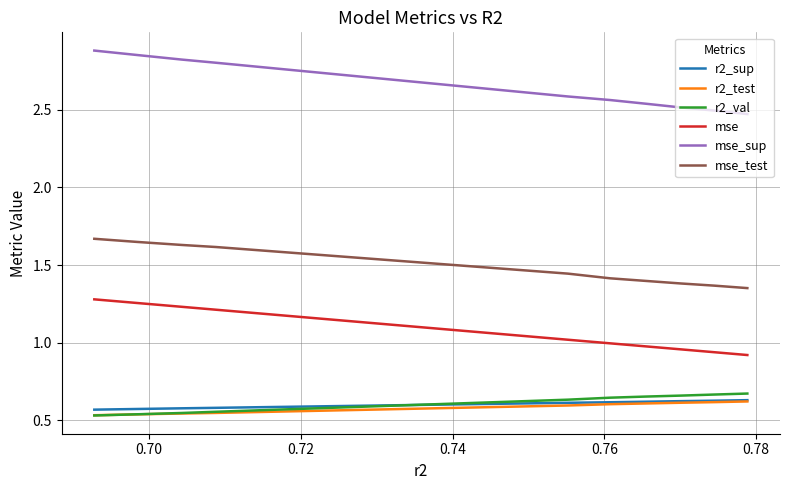

Rank the series by their maximum value, from highest to lowest.

mse_sup, mse_test, mse, r2_val, r2_sup, r2_test